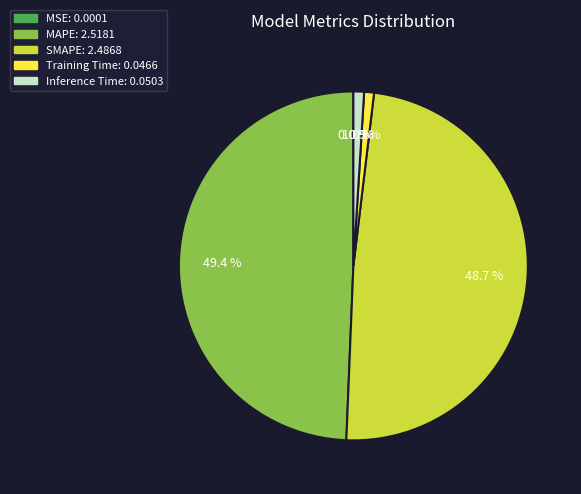

Is there any slice that represents more than half of the pie?

No